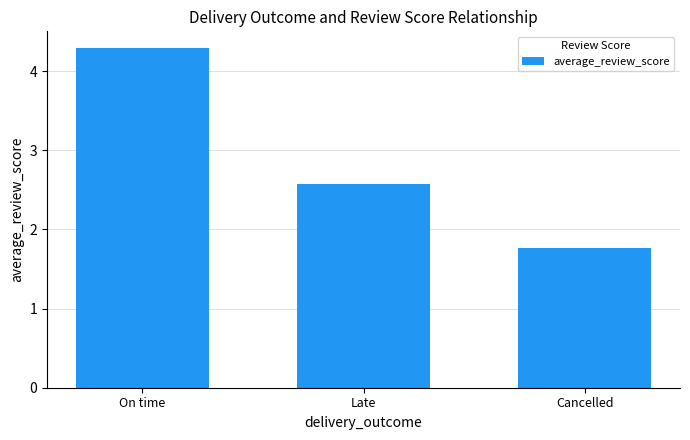

List the labels in order of value, smallest first.

Cancelled, Late, On time